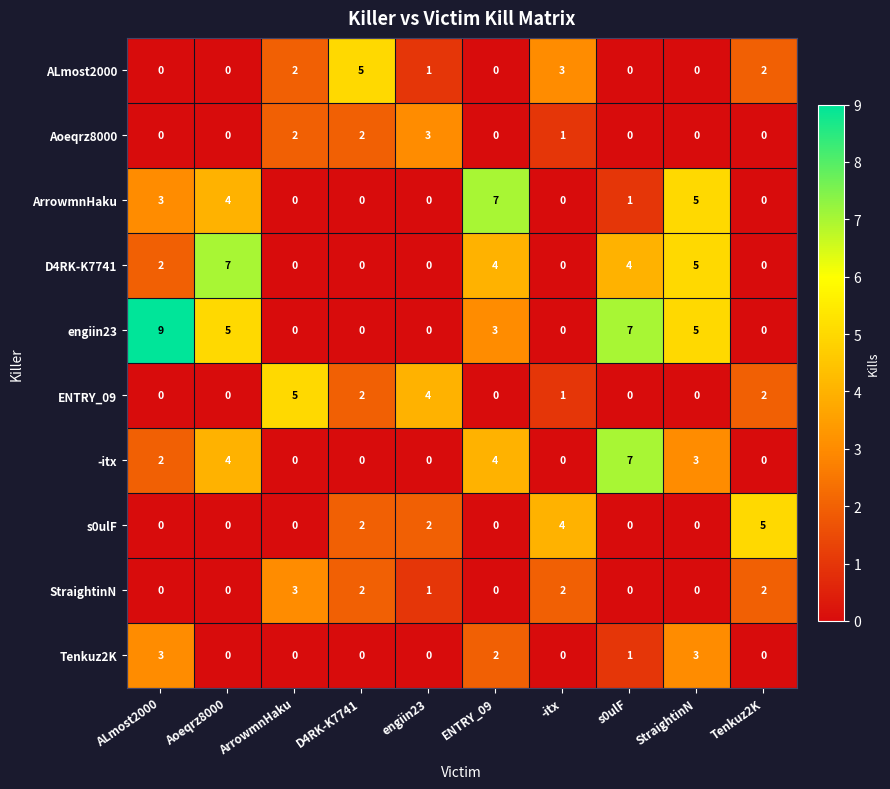

The value of StraightinN at -itx is 2. True or false?

True